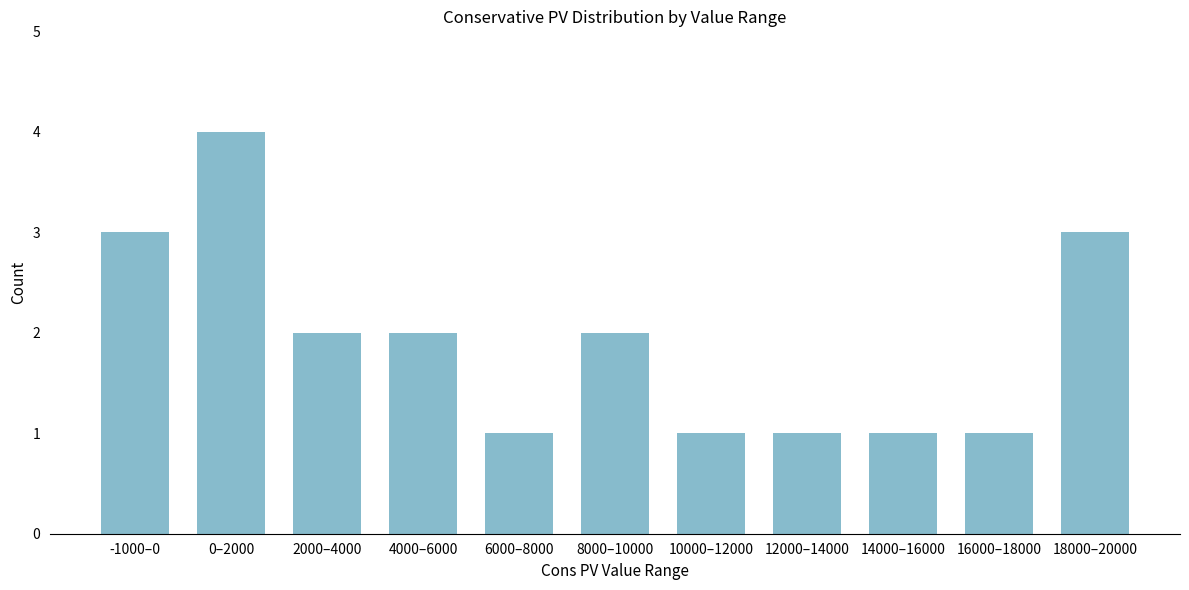

Reading left to right, list all the values displayed in this chart.

-1000–0=3	0–2000=4	2000–4000=2	4000–6000=2	6000–8000=1	8000–10000=2	10000–12000=1	12000–14000=1	14000–16000=1	16000–18000=1	18000–20000=3